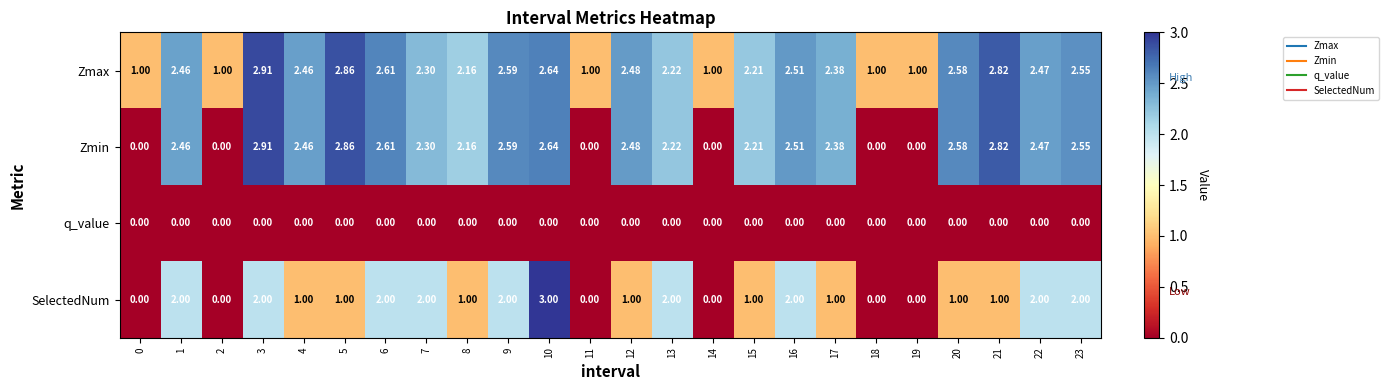

Which series has the largest total across all categories?

Zmax